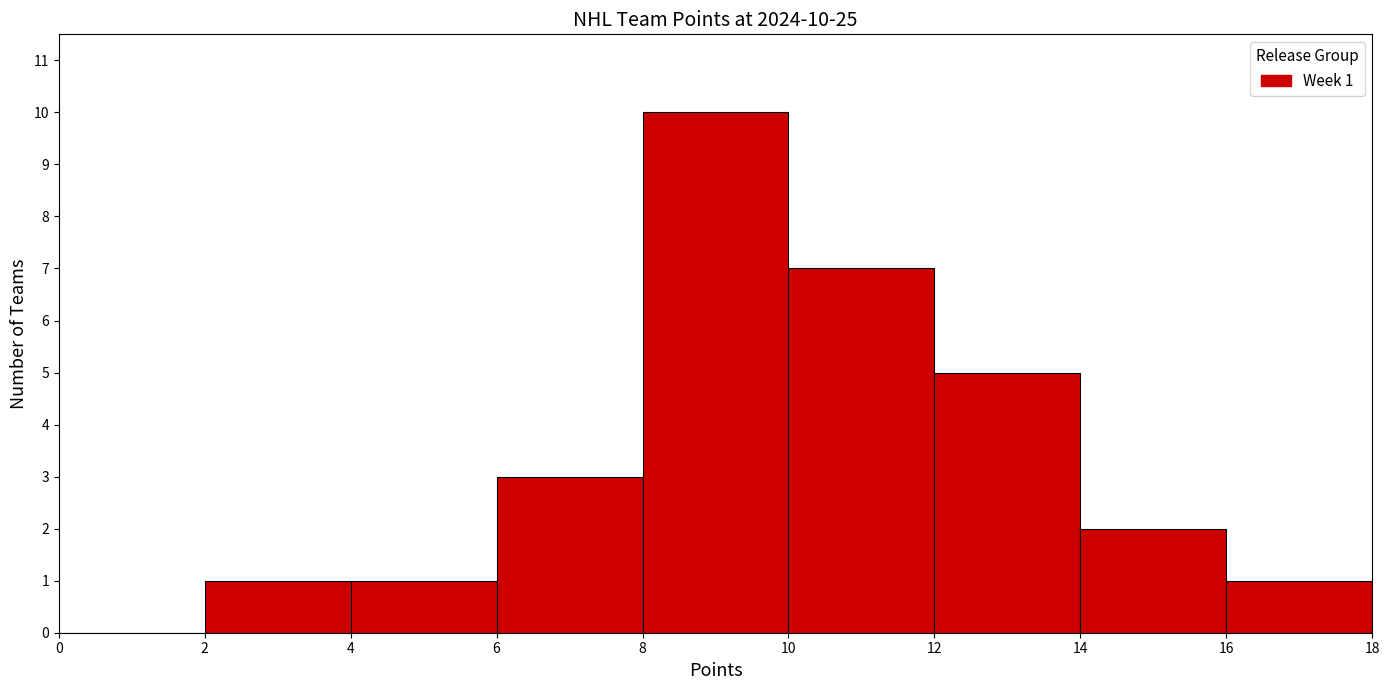

Over which range of the x-axis is the bar tallest?

8 to 10